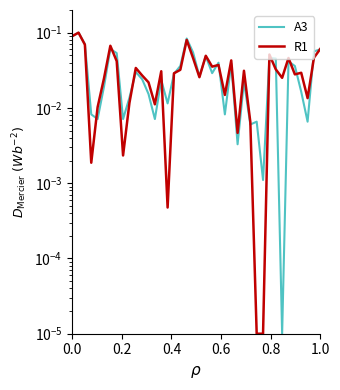

True or false: A3 has more than 0 interior local peaks.

True